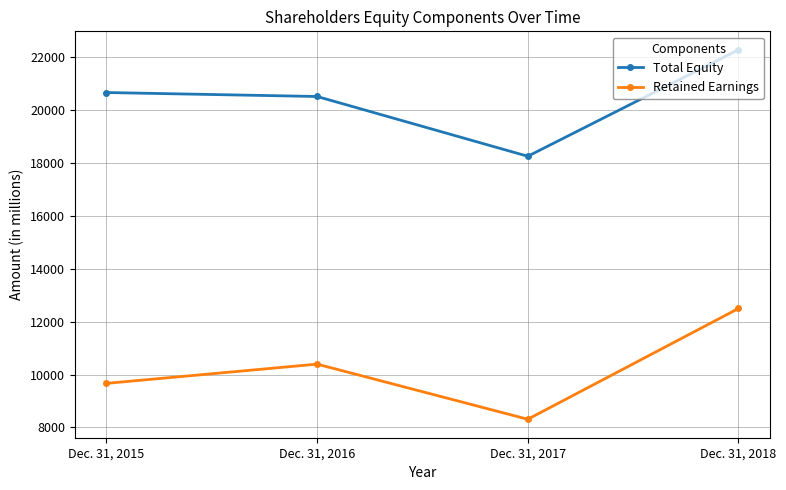

Rank the series by their maximum value, from highest to lowest.

Total Equity, Retained Earnings